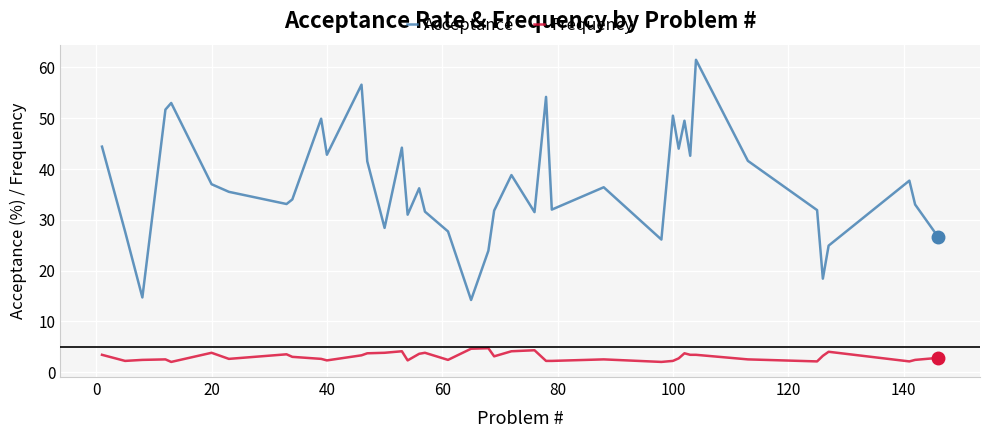

True or false: Acceptance and Frequency cross at least once.

False